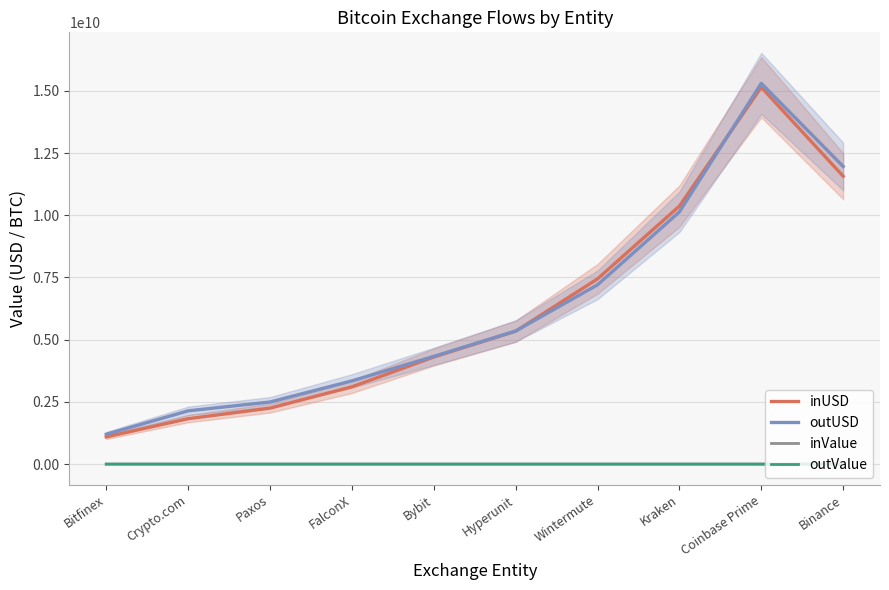

Reading left to right, transcribe all the data shown in this chart.

inUSD: Bitfinex=1093696341.8	Crypto.com=1826100459.2	Paxos=2249848113.5	FalconX=3104781722.2	Bybit=4303748187.3	Hyperunit=5341204470.2	Wintermute=7444290735.9	Kraken=10369742157.7	Coinbase Prime=15146823541.3	Binance=11572087209.5
outUSD: Bitfinex=1199341252.2	Crypto.com=2140243055.9	Paxos=2495970322.2	FalconX=3345041086.9	Bybit=4329075057.6	Hyperunit=5348434163.3	Wintermute=7205165597.5	Kraken=10137988857.2	Coinbase Prime=15302993362.4	Binance=11963699052.6
inValue: Bitfinex=9787.1	Crypto.com=16544.3	Paxos=20108.8	FalconX=27626.9	Bybit=38082.3	Hyperunit=47486.7	Wintermute=66194.3	Kraken=91818.7	Coinbase Prime=134215.1	Binance=102484.3
outValue: Bitfinex=10700.7	Crypto.com=19348.7	Paxos=22347.1	FalconX=29818.0	Bybit=38334.7	Hyperunit=47573.1	Wintermute=64065.9	Kraken=89743.9	Coinbase Prime=135449.4	Binance=105837.4